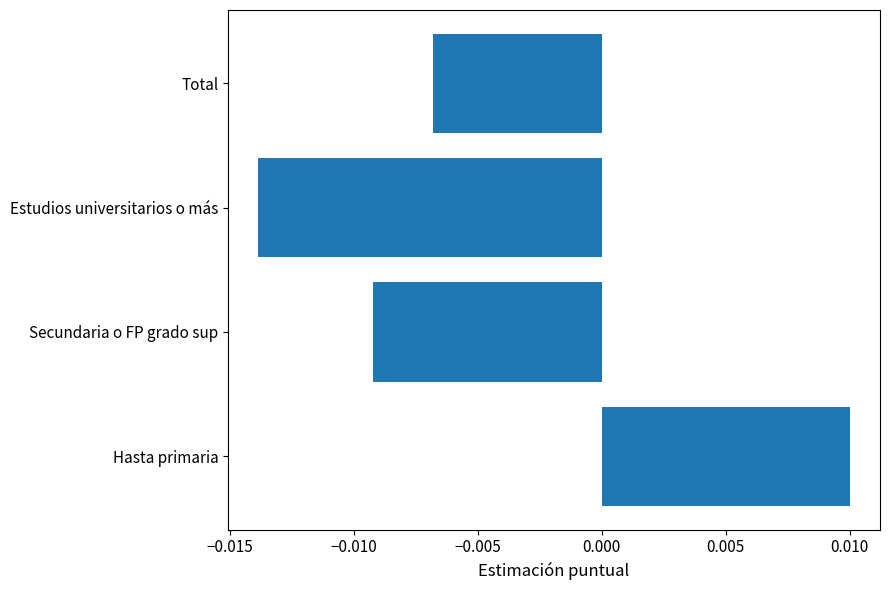

Count the values in the range 0 to 1.

1